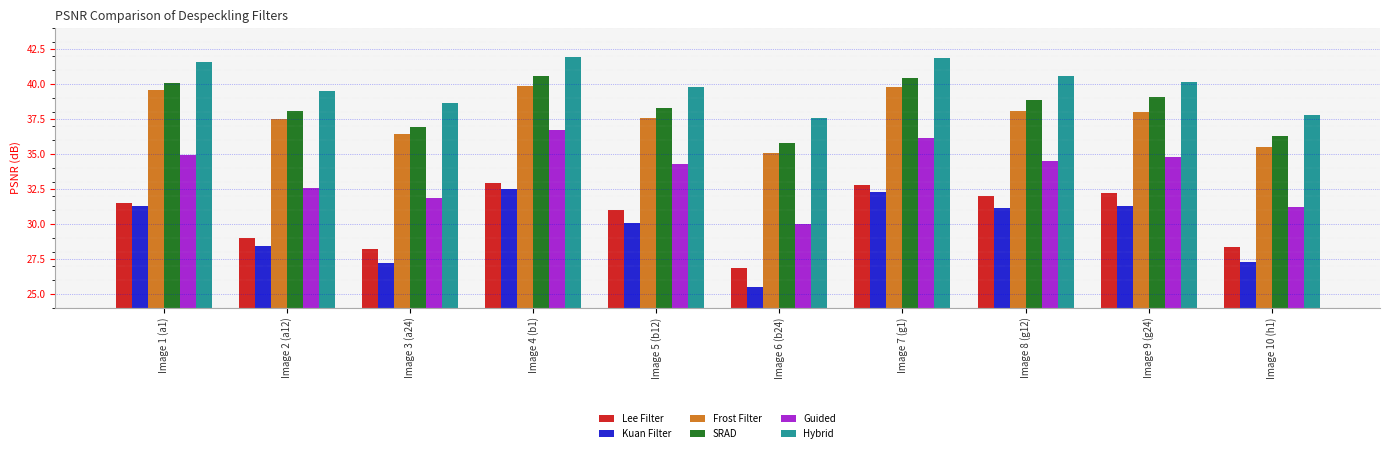

What is the highest value of the Kuan Filter series?

32.5